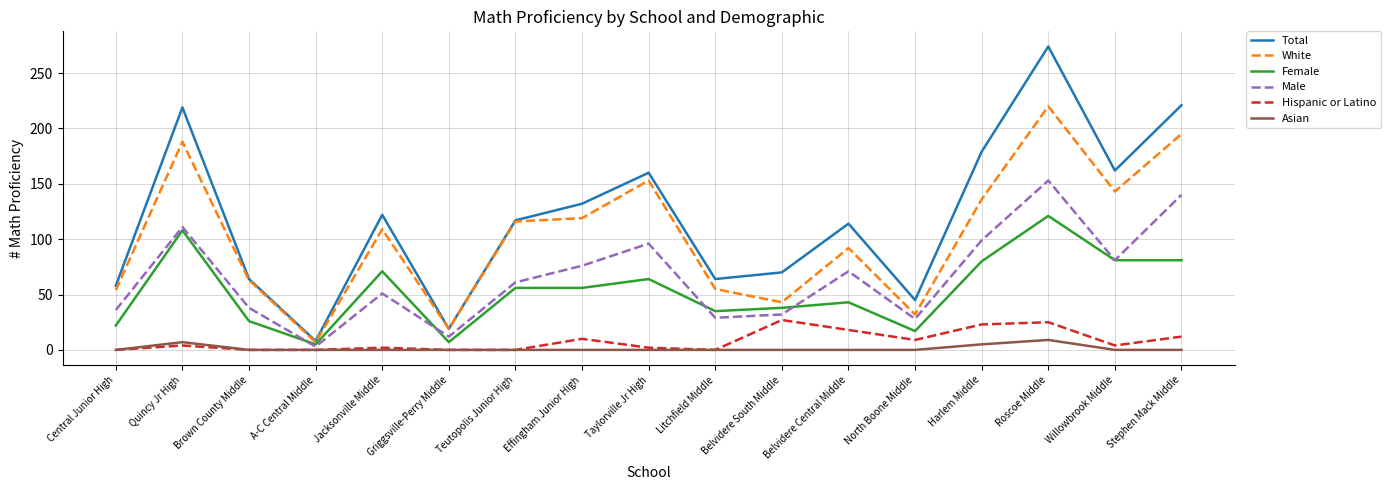

True or false: White and Male cross at least once.

False